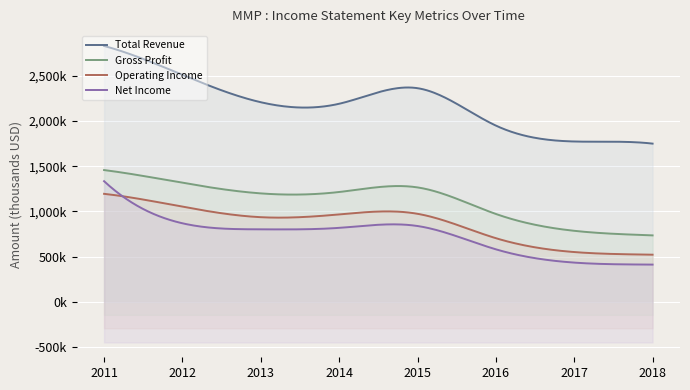

At how many categories does at least one series exceed 1342344?

8